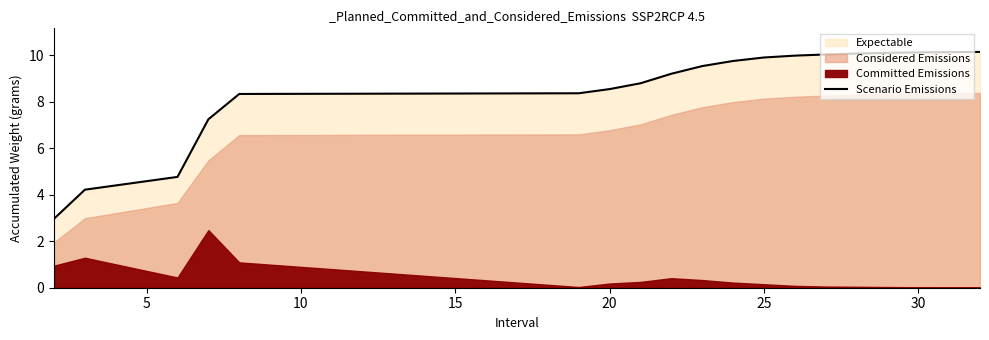

What is the highest value of the Scenario Emissions series?

10.2